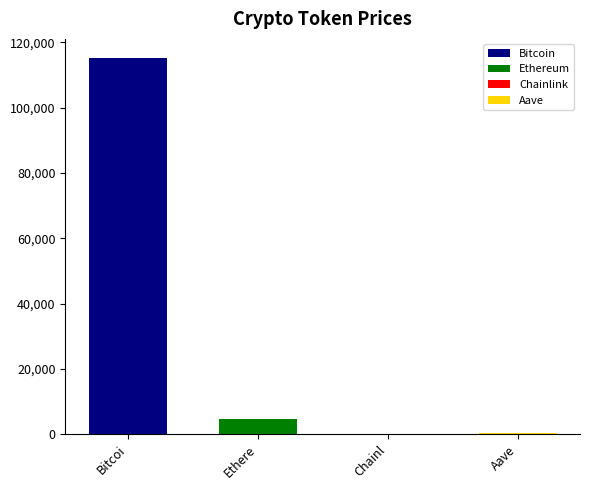

How many values in the Bitcoin series are below 115329?

1